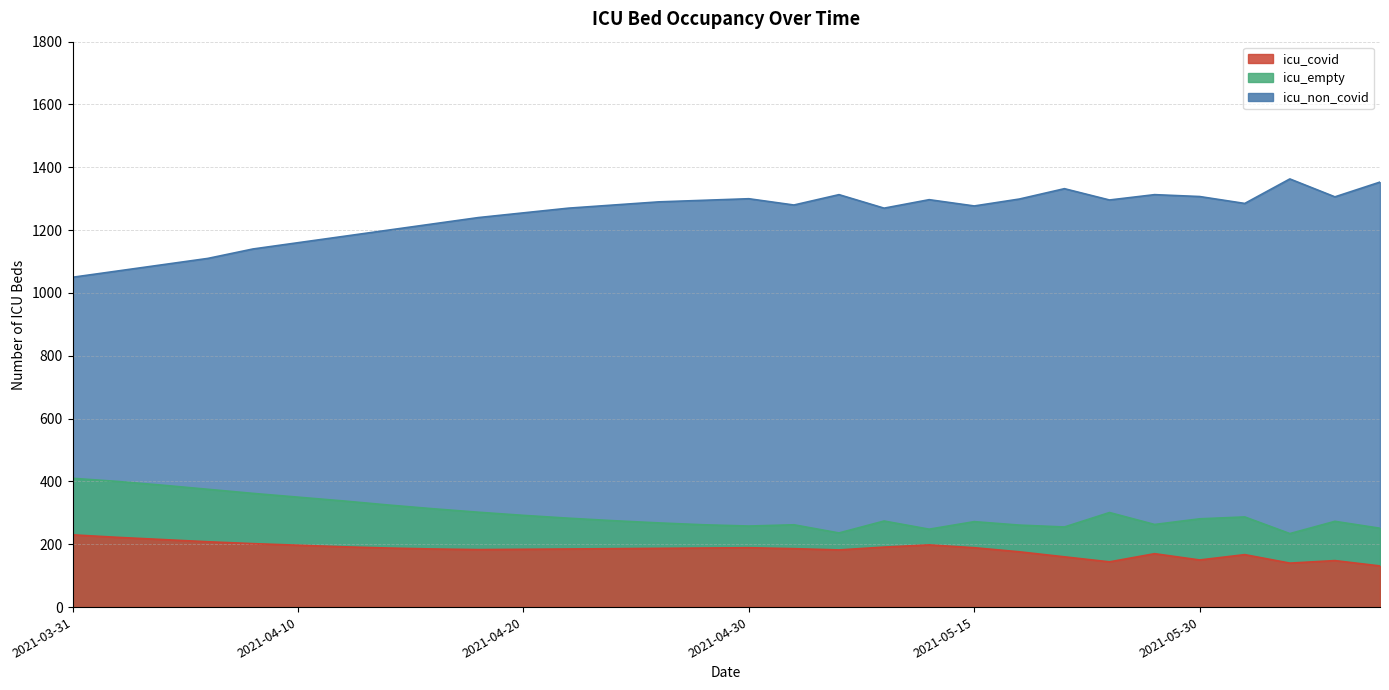

Reading left to right, extract all data points from this chart.

icu_non_covid: 1050	1080	1110	1150	1180	1200	1220	1250	1270	1290	1300	1280	1313	1270	1297	1277	1299	1332	1296	1313	1307	1285	1363	1306	1353
icu_empty: 400	390	375	360	340	320	305	290	275	265	258	262	236	274	248	272	261	255	301	263	281	287	234	273	251
icu_covid: 220	215	210	205	200	195	190	185	183	186	189	186	182	191	198	189	176	160	144	170	150	167	140	148	131